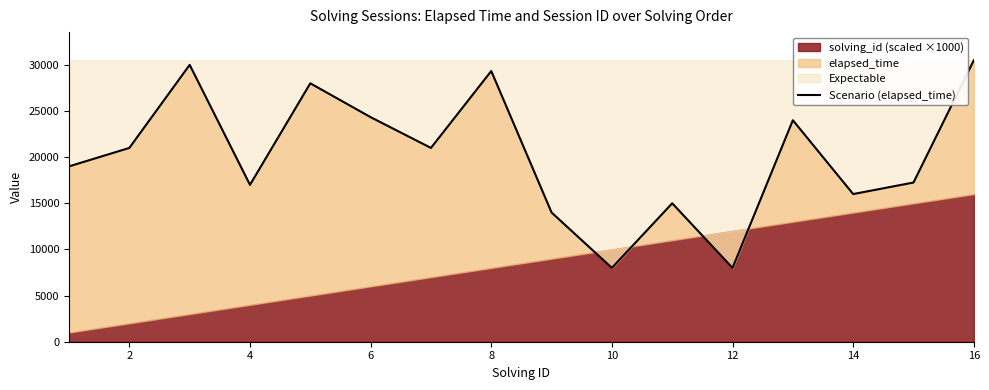

How many categories are shown in the chart?

16